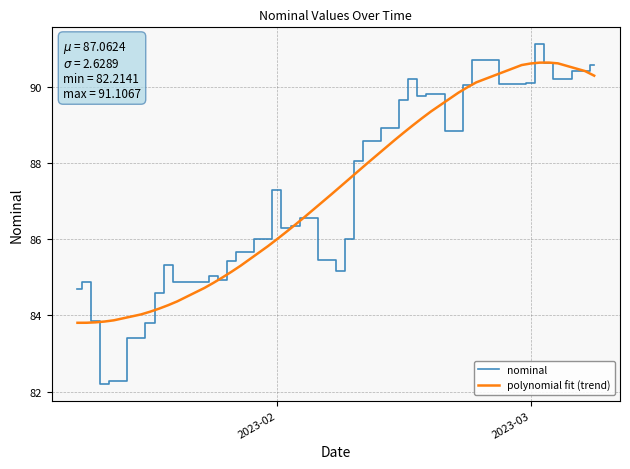

Which series has the largest range (max minus min)?

nominal